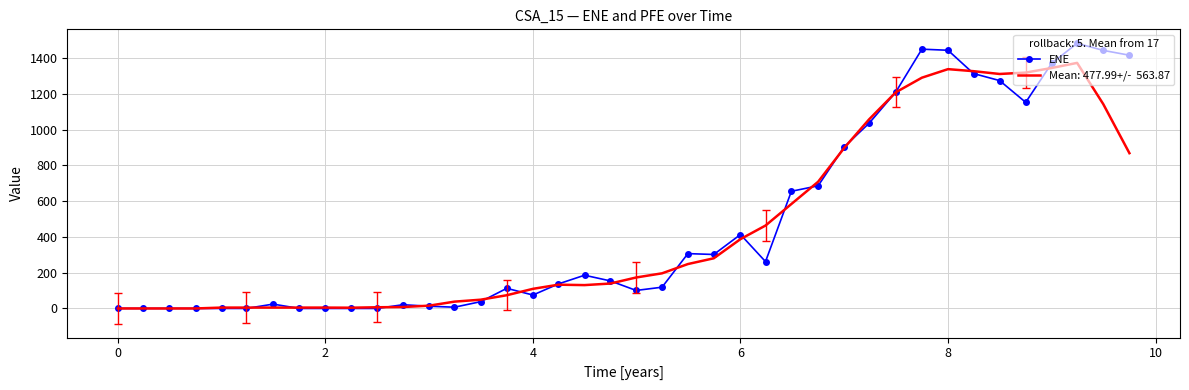

What is the greatest value displayed?

1483.4